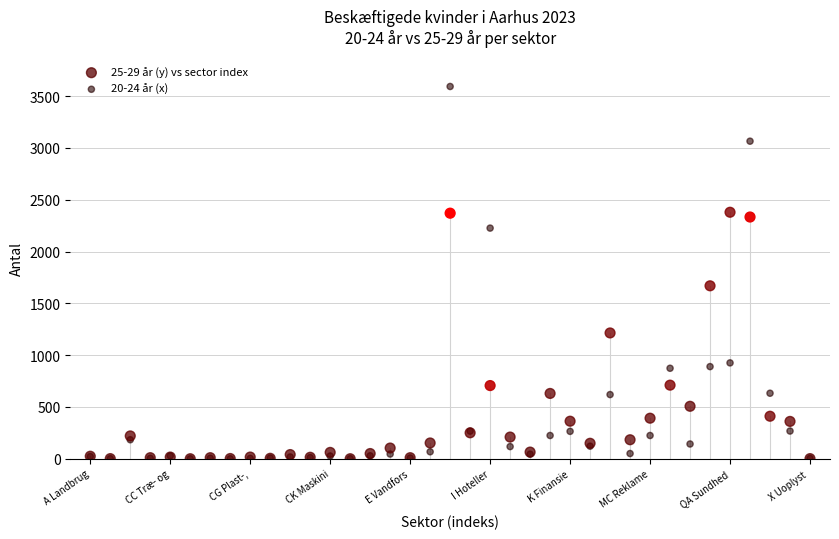

Which series reaches the maximum Y coordinate?

20-24 år (x)